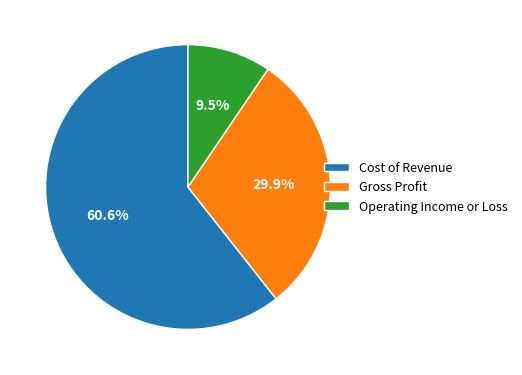

What is the smallest slice in the pie chart?

Operating Income or Loss